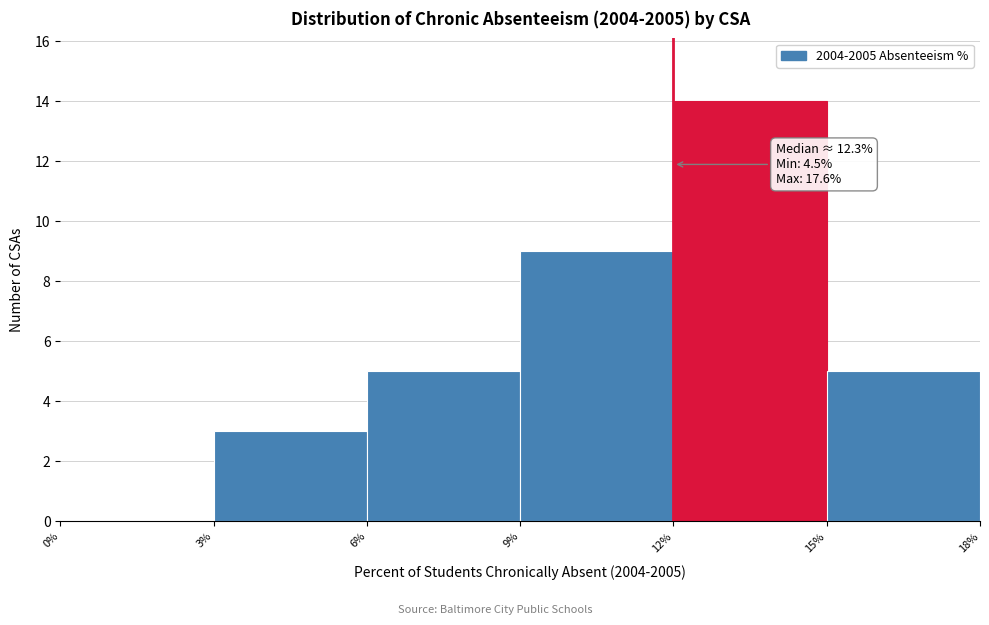

Which range on the x-axis has the tallest bar?

12% to 15%